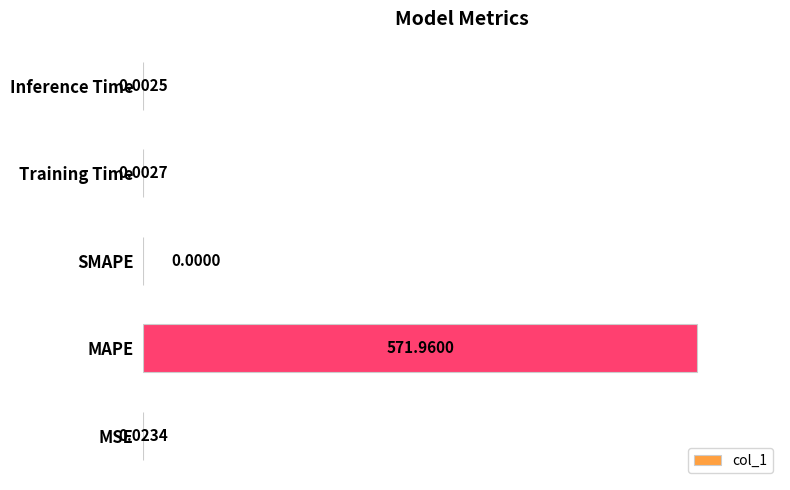

Which category has the highest value across all series?

MAPE